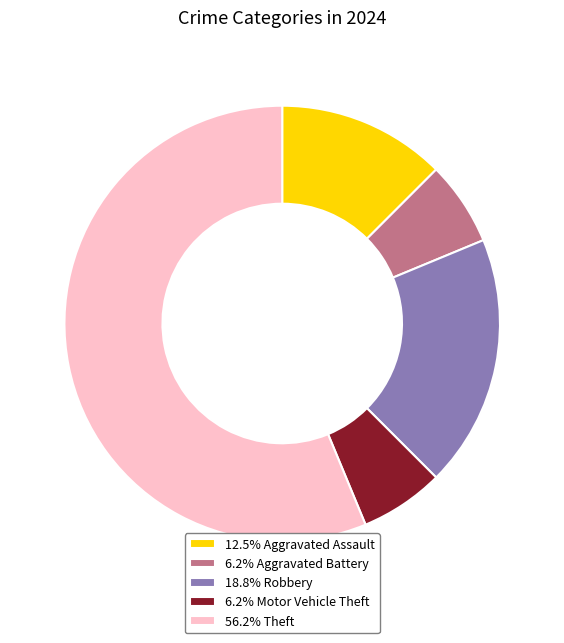

Approximately how many times larger is the value at 56.2% Theft compared to 6.2% Aggravated Battery?

9.0